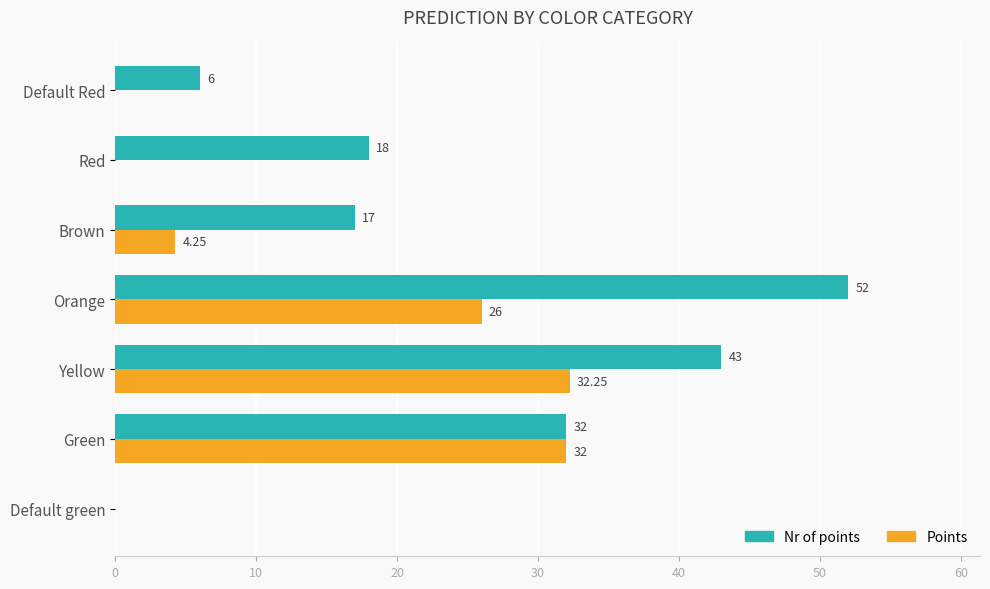

Between Default green and Brown, which series saw the biggest shift?

Nr of points